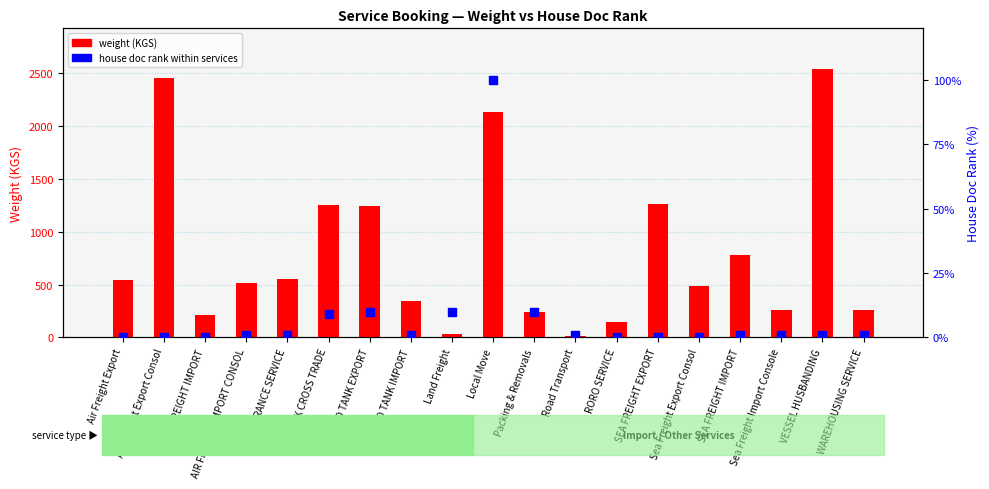

What is the total value across all series at Road Transport?

13.5